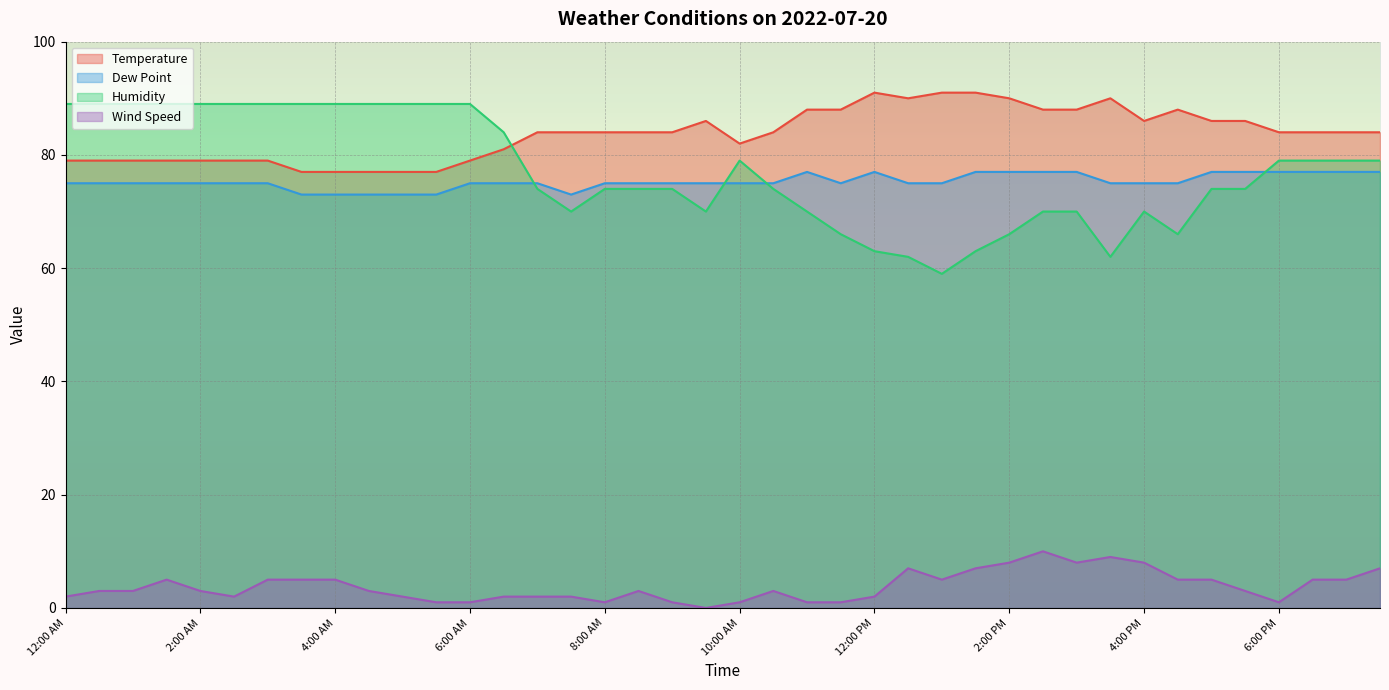

True or false: Dew Point and Temperature cross at least once.

False